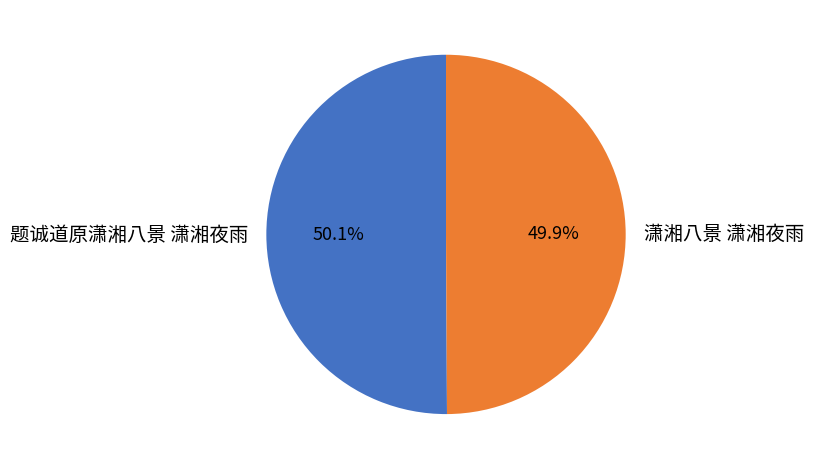

Combined, do 潇湘八景 潇湘夜雨 and 题诚道原潇湘八景 潇湘夜雨 account for over 50%?

Yes